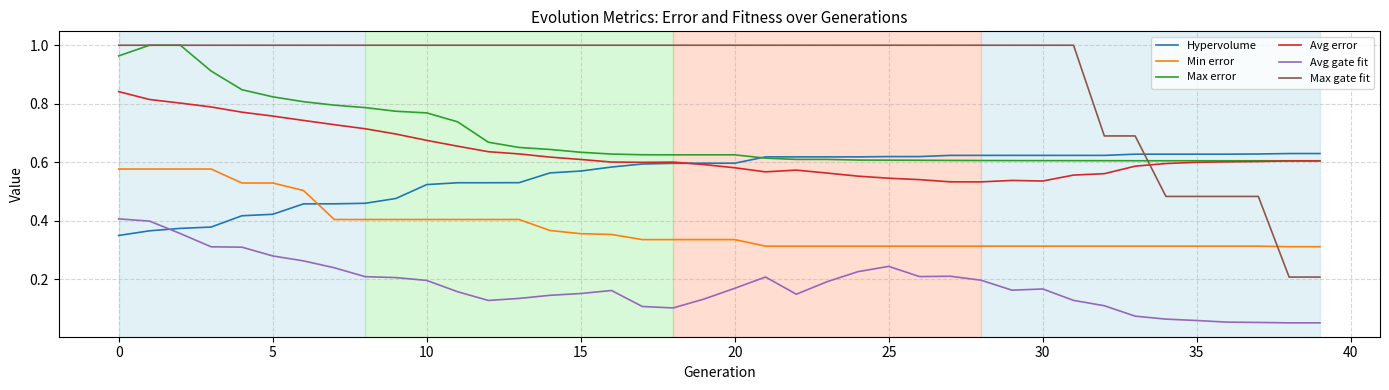

Which series has the widest spread of values?

Max gate fit